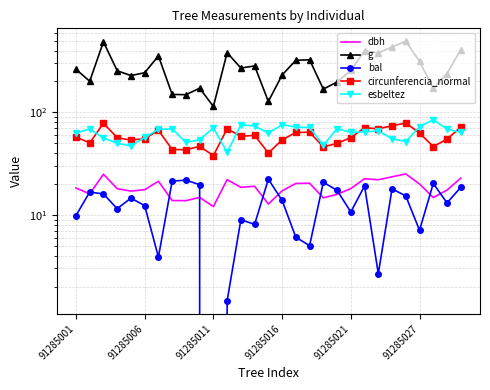

Between 91285016 and 7, which is larger?

91285016